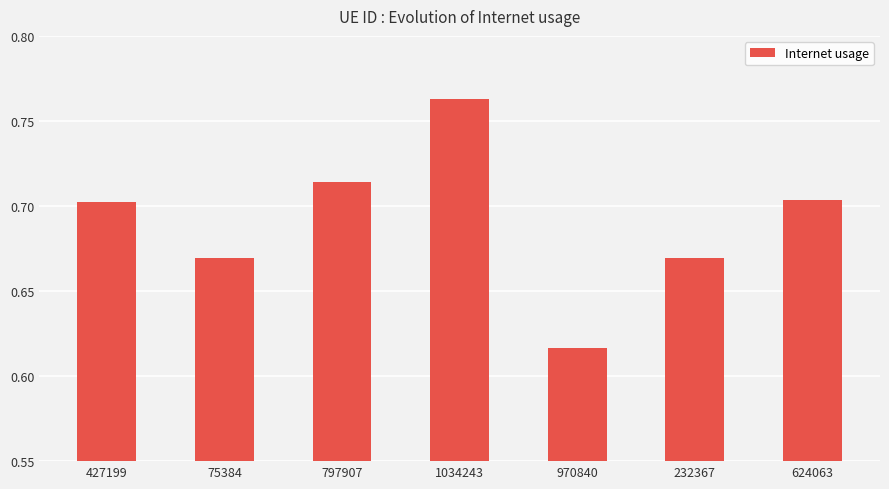

Between 624063 and 1034243, which is larger?

1034243